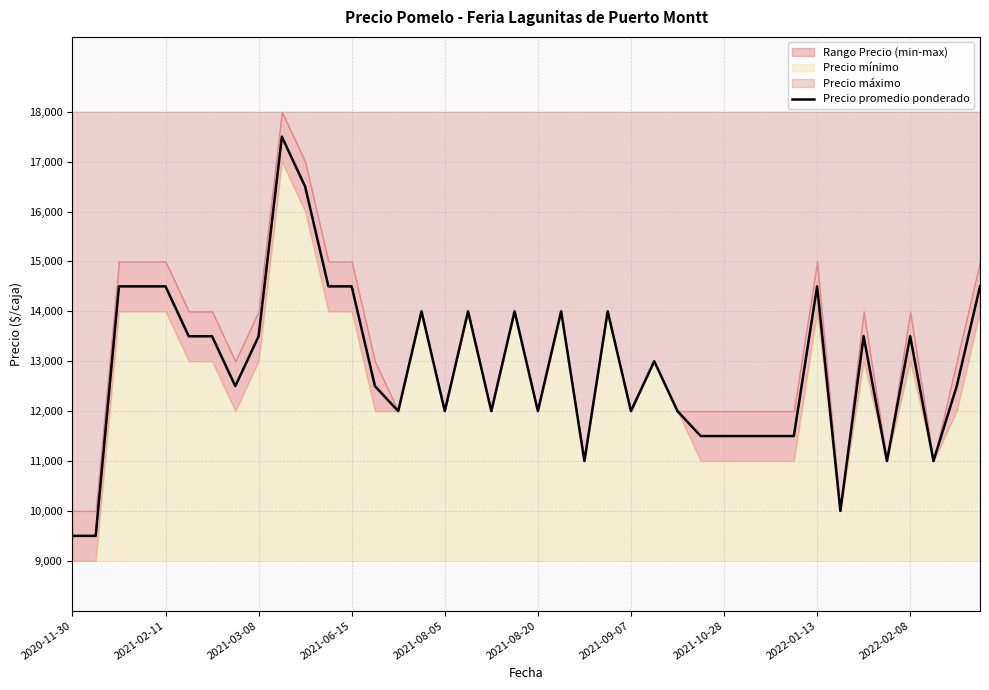

What is the minimum value for Precio promedio ponderado?

9500